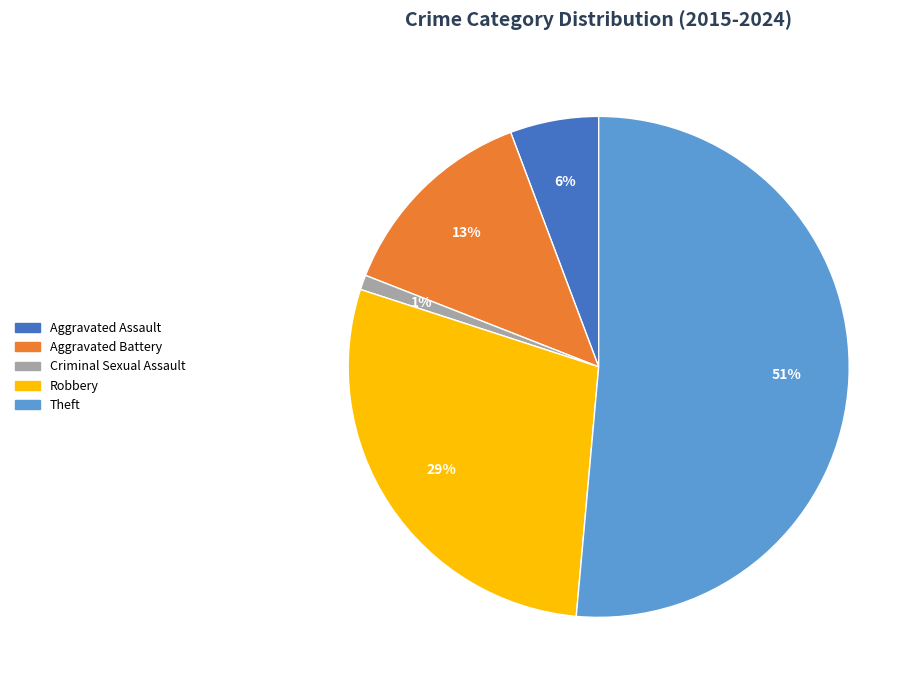

Which slice represents more than half of the pie?

Theft